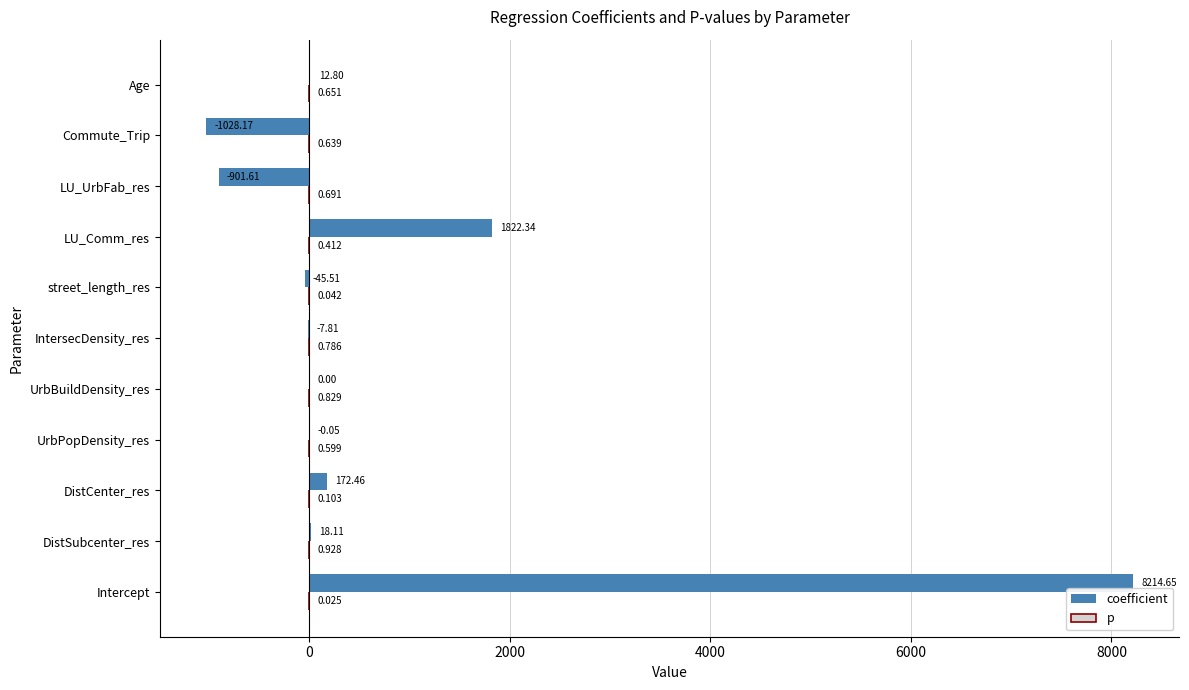

Which series has the largest total across all categories?

coefficient